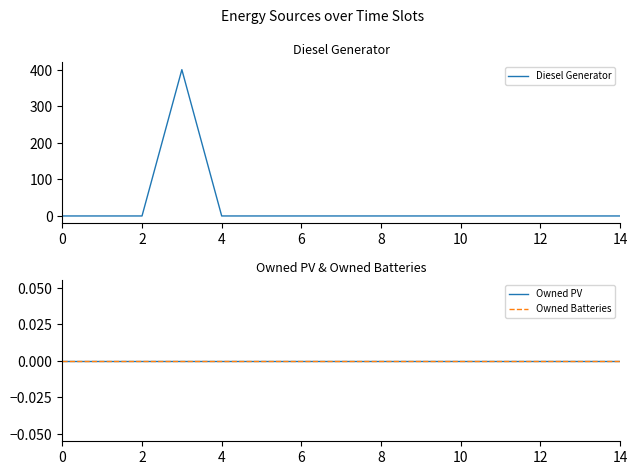

True or false: Diesel Generator has more than 0 points higher than both neighbors.

True